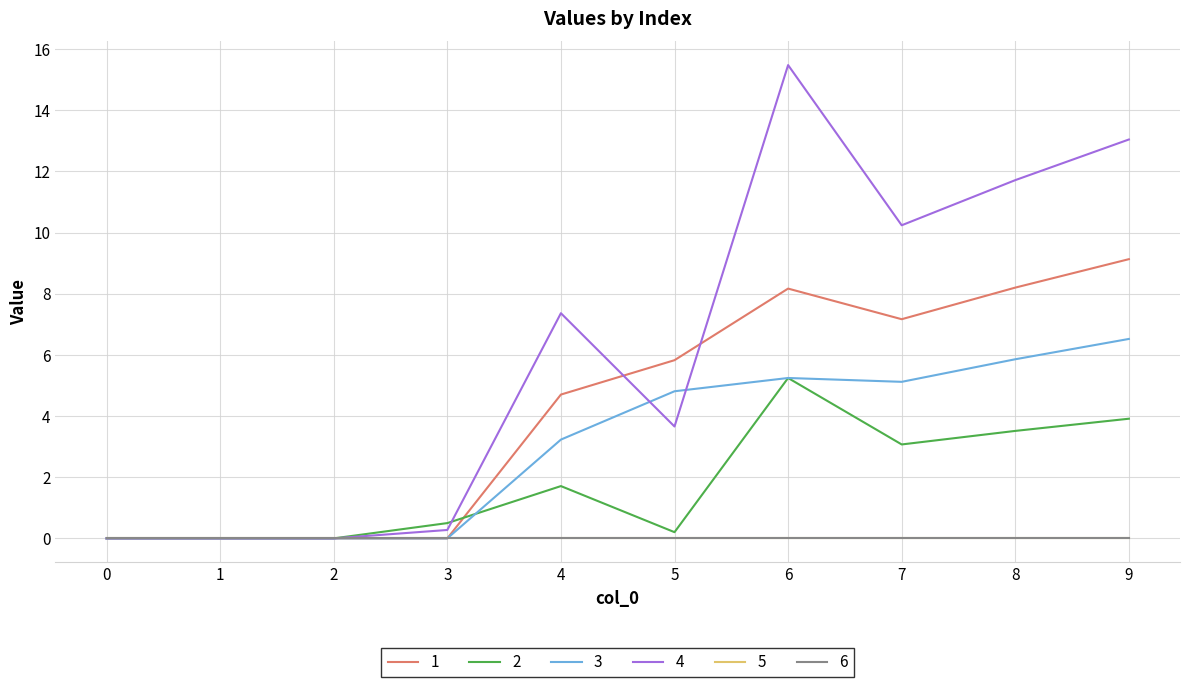

Is this an area chart (filled region under the line)?

No